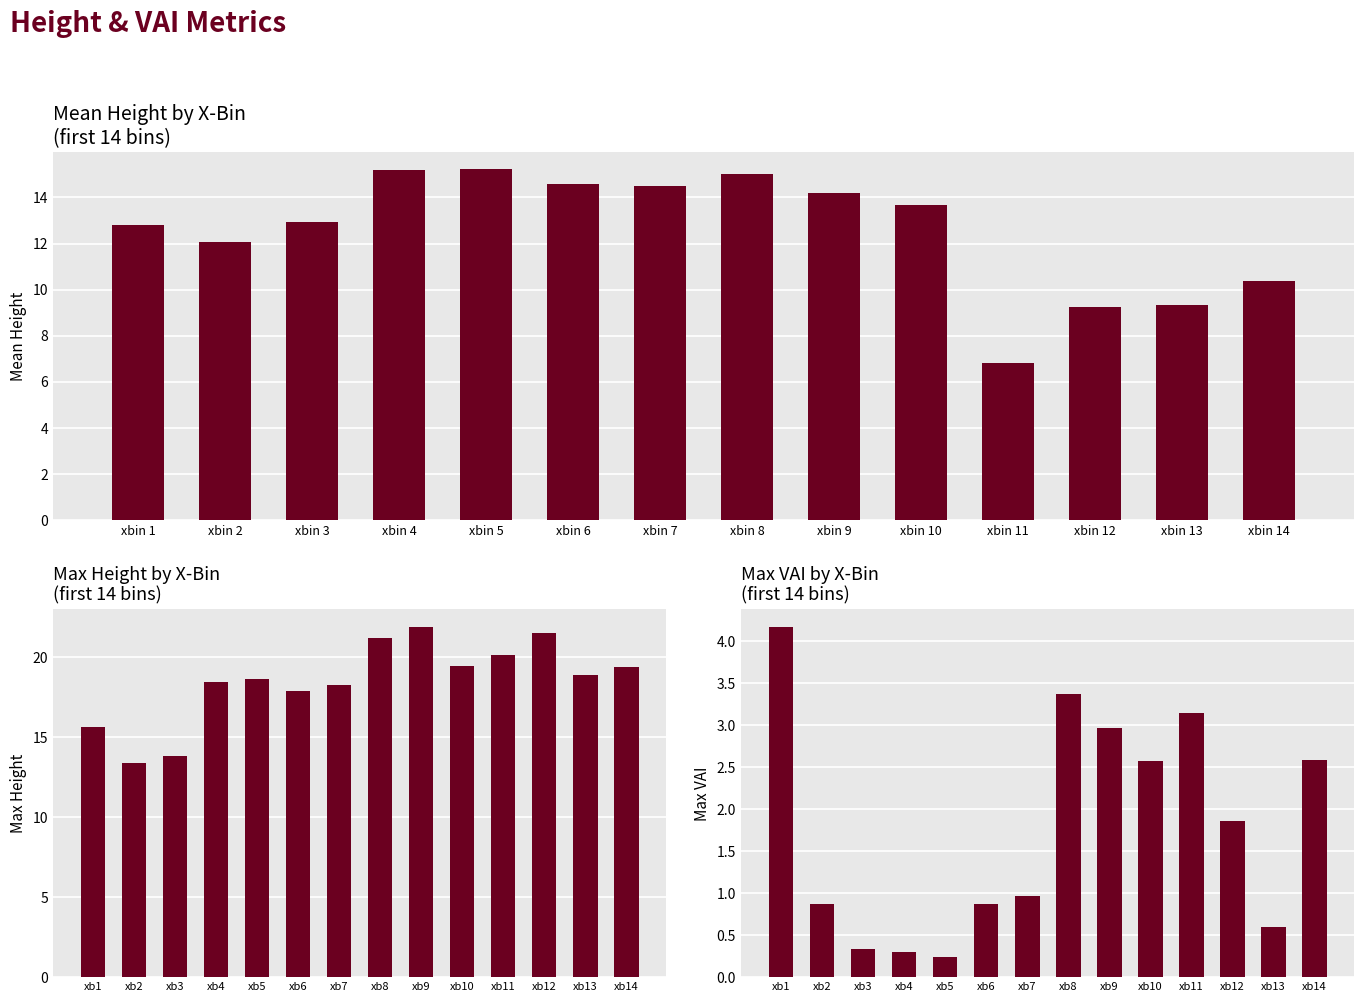

What is the value of the max.ht bar at the 8th from the left?

21.2